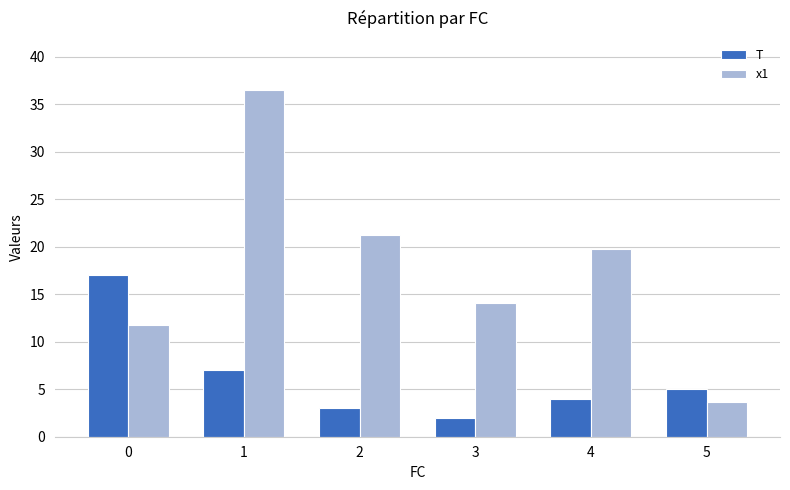

What is the difference between the second highest and minimum values in the x1 series?

17.6